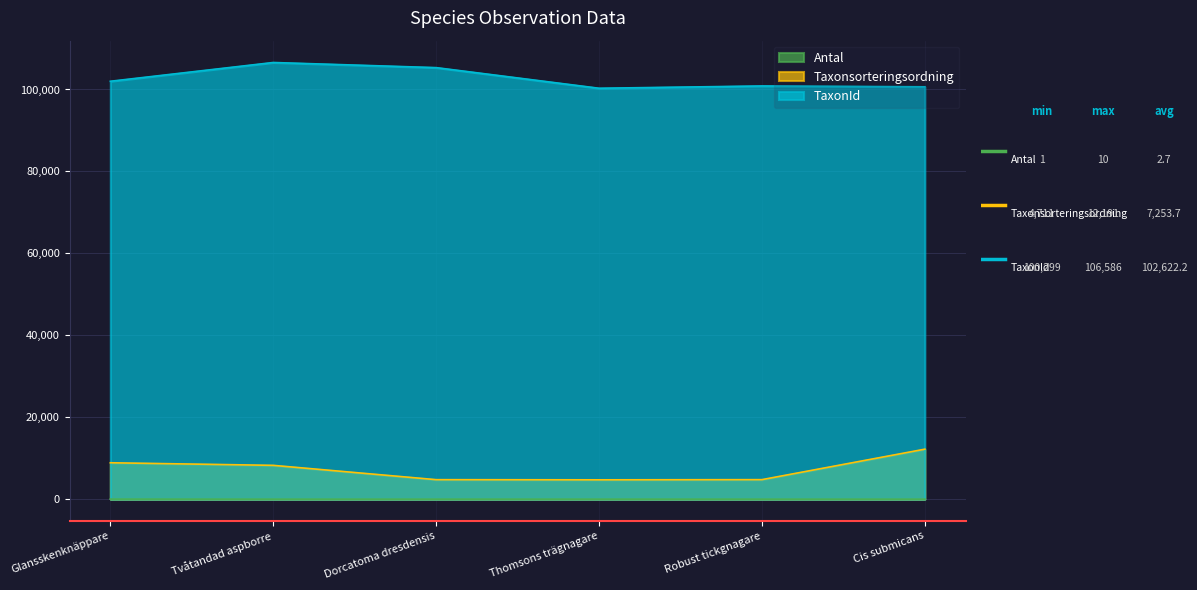

True or false: TaxonId and Antal intersect in this chart.

False